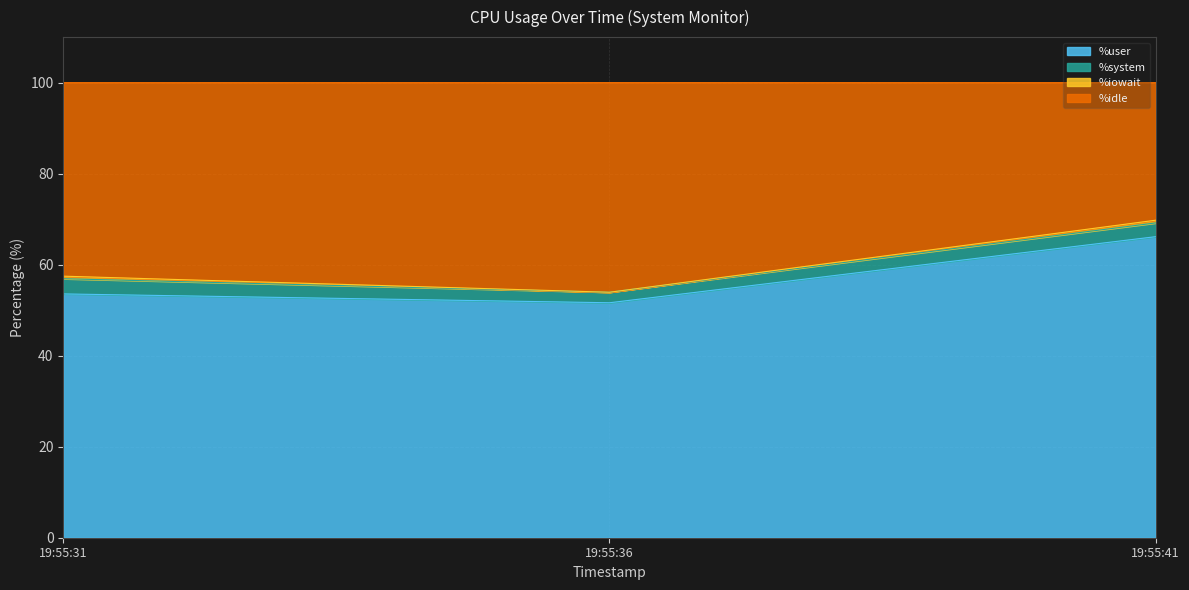

What is the maximum value for %user?

66.2